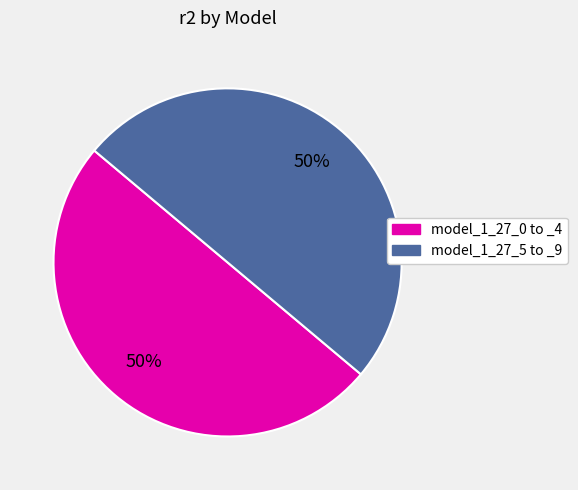

Count the number of slices in the pie.

2